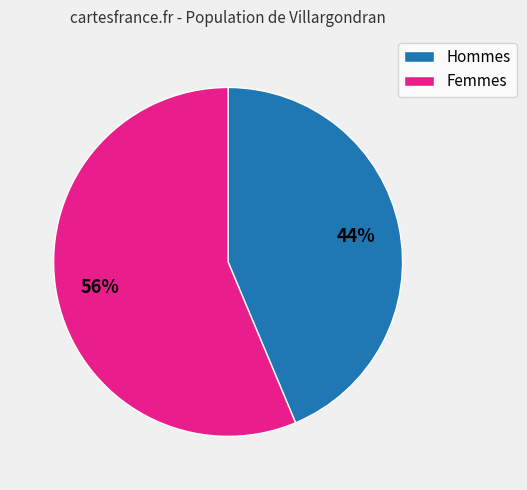

Is the sum of Hommes and Femmes greater than half?

Yes